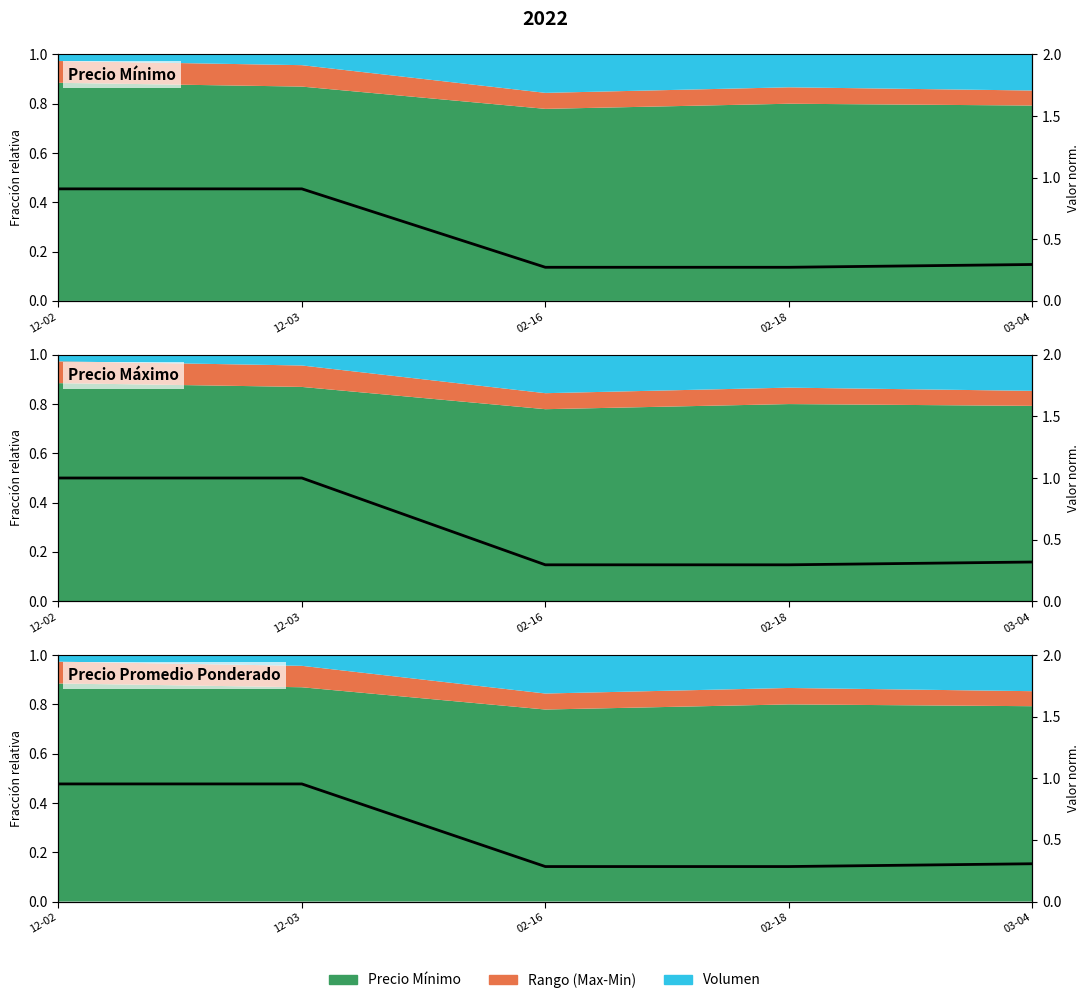

Reading left to right, transcribe all the data shown in this chart.

Precio Mínimo: 12-02=0.9	12-03=0.9	02-16=0.3	02-18=0.3	03-04=0.3
Precio Máximo: 12-02=1.0	12-03=1.0	02-16=0.3	02-18=0.3	03-04=0.3
Precio Promedio Ponderado: 12-02=1.0	12-03=1.0	02-16=0.3	02-18=0.3	03-04=0.3